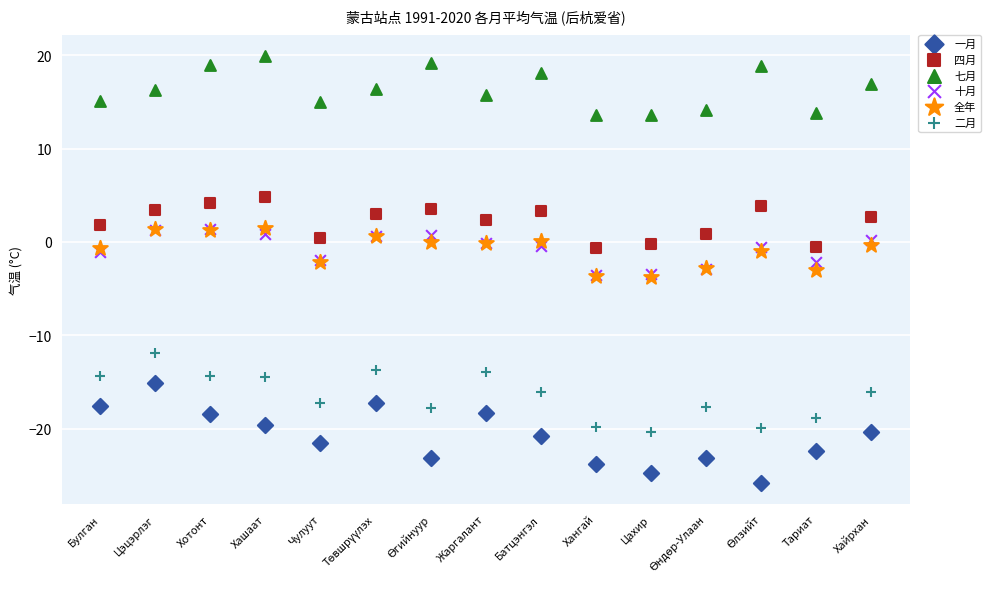

Which series contains the highest Y value?

七月